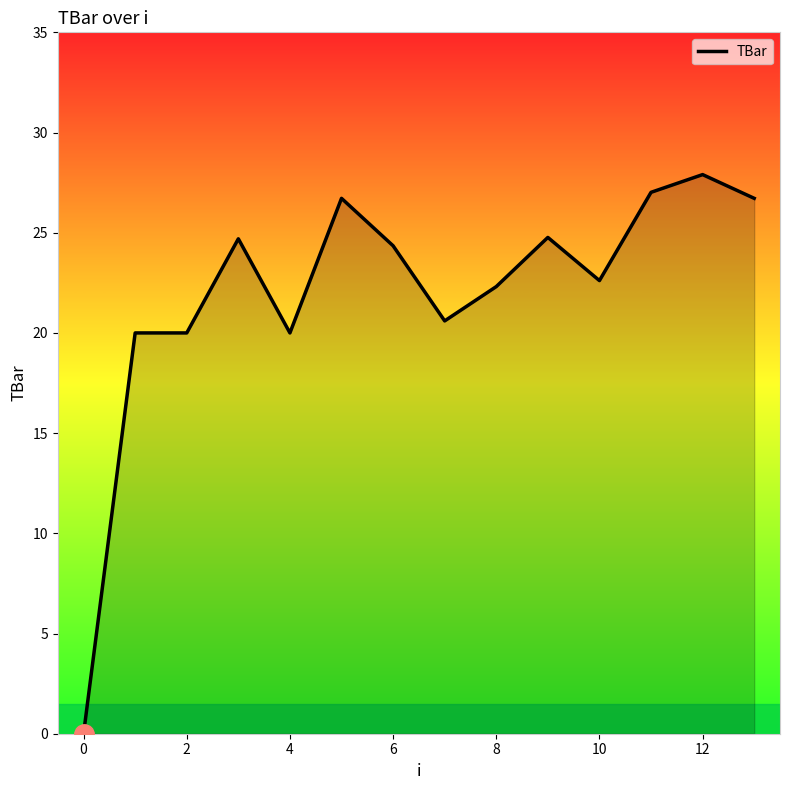

What is the difference between the second highest and minimum values?

27.0